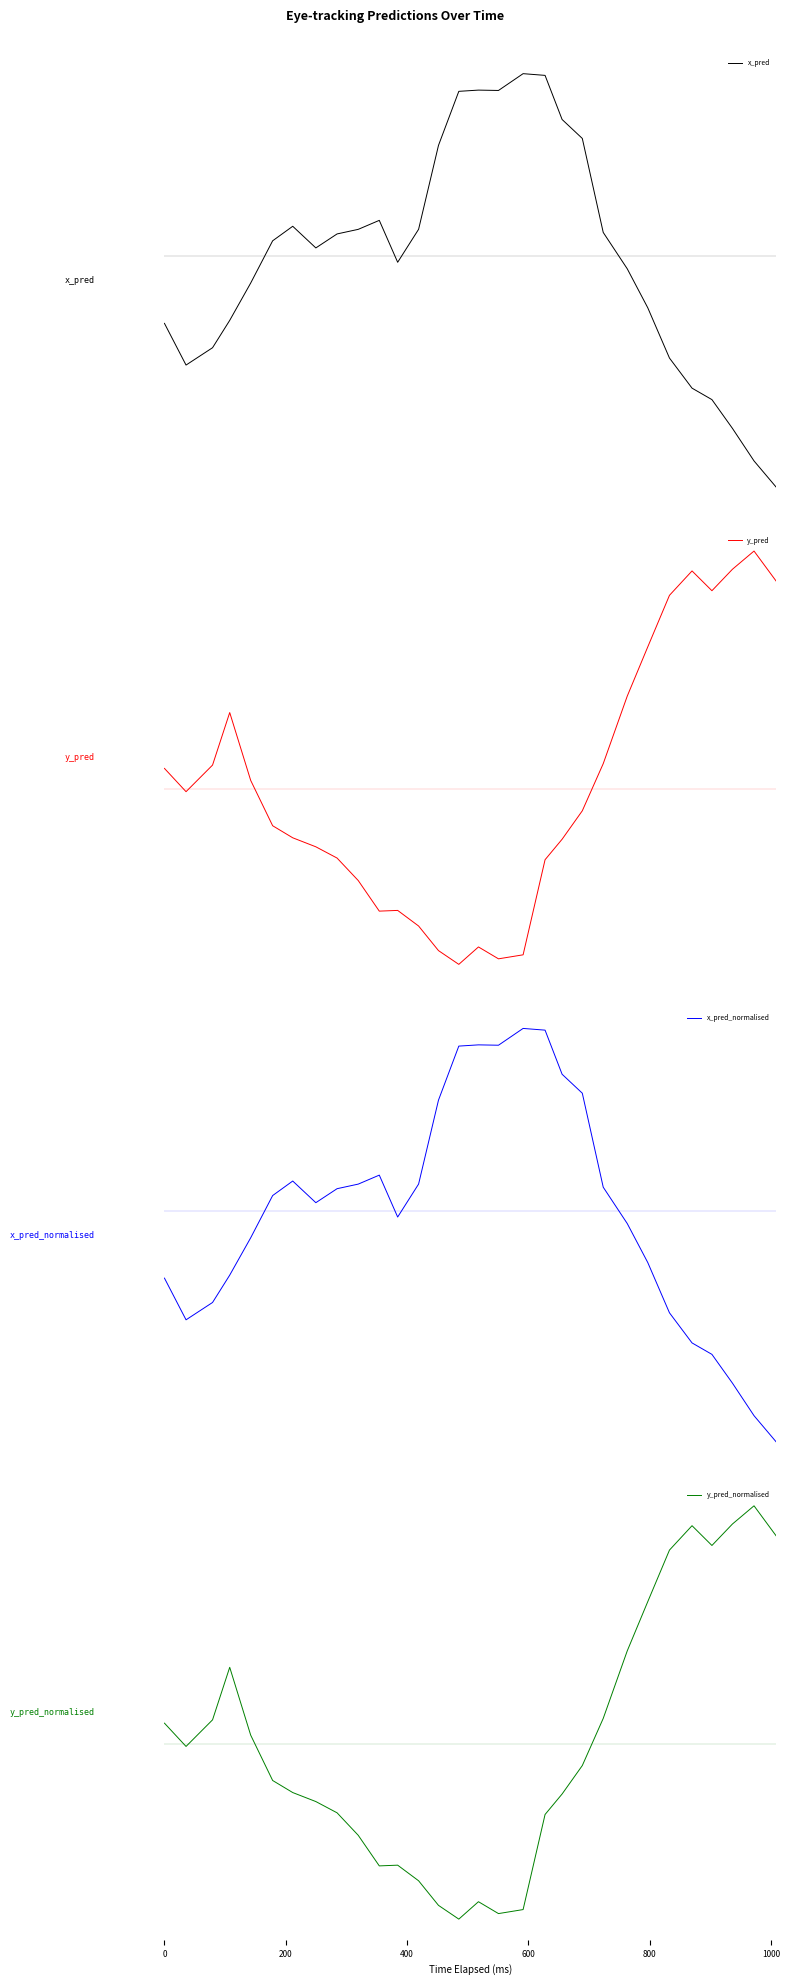

In y_pred_normalised, how many points are lower than both neighbors (excluding endpoints)?

5